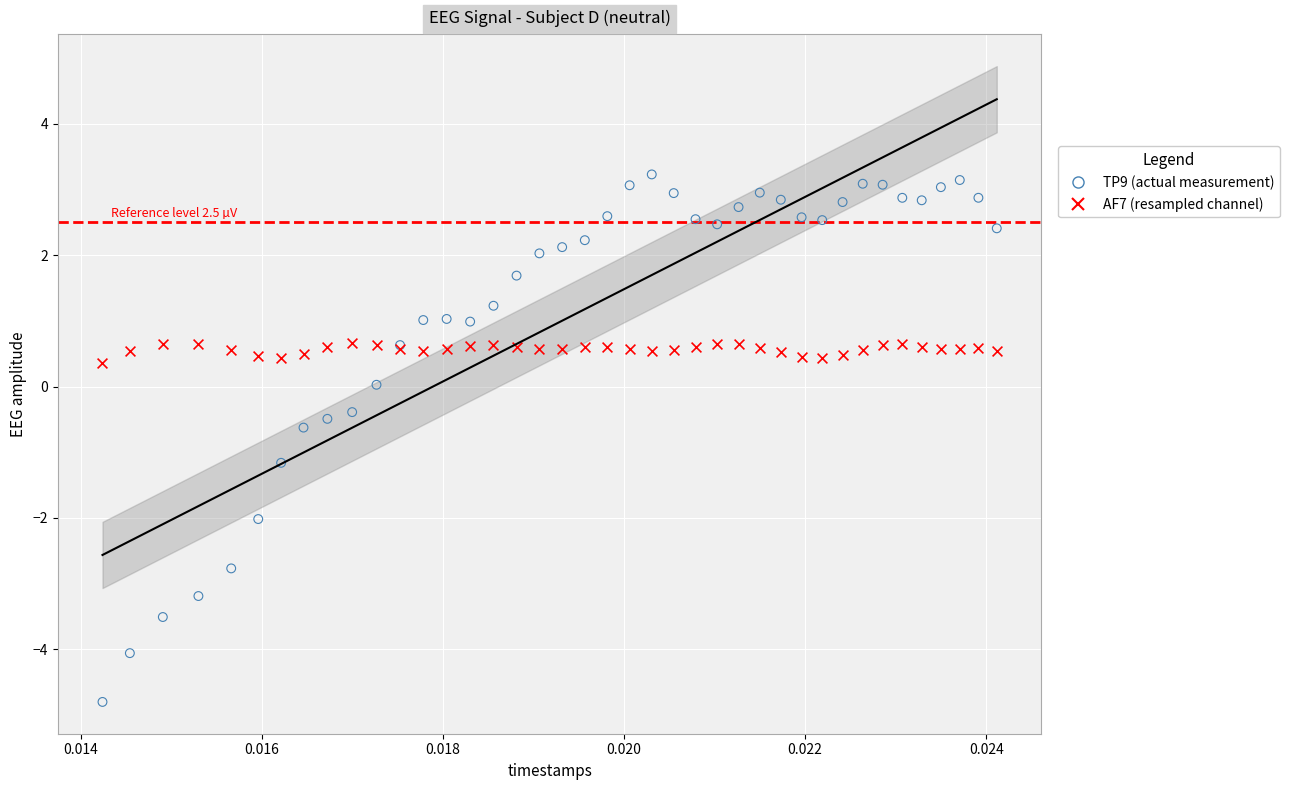

Which series has the widest spread of Y values?

TP9 (actual measurement)